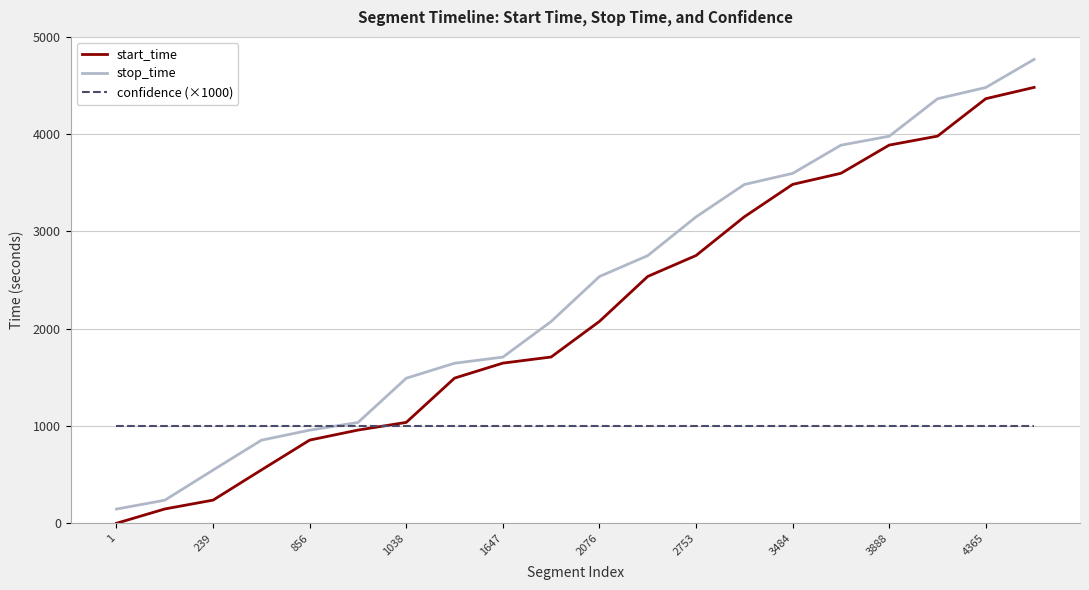

Which series has the largest total across all categories?

stop_time